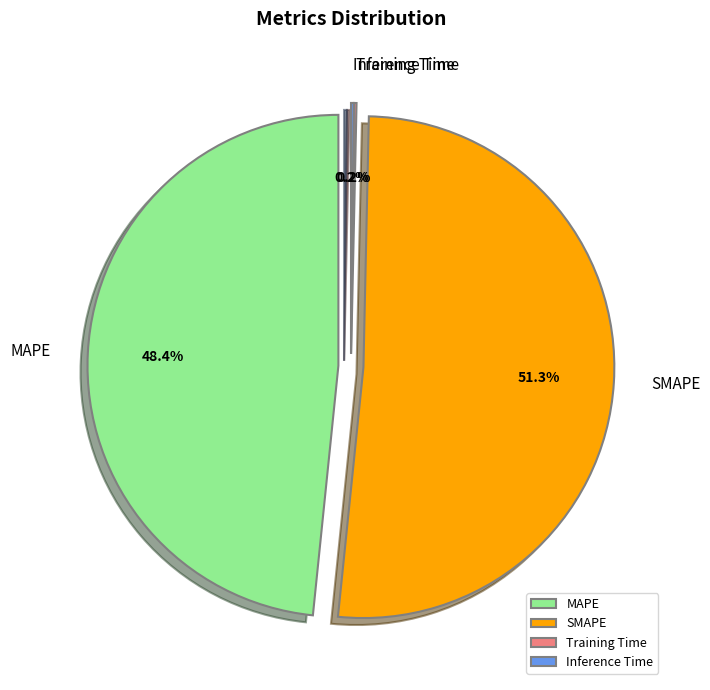

What percentage is the SMAPE slice, to the nearest percent?

51%